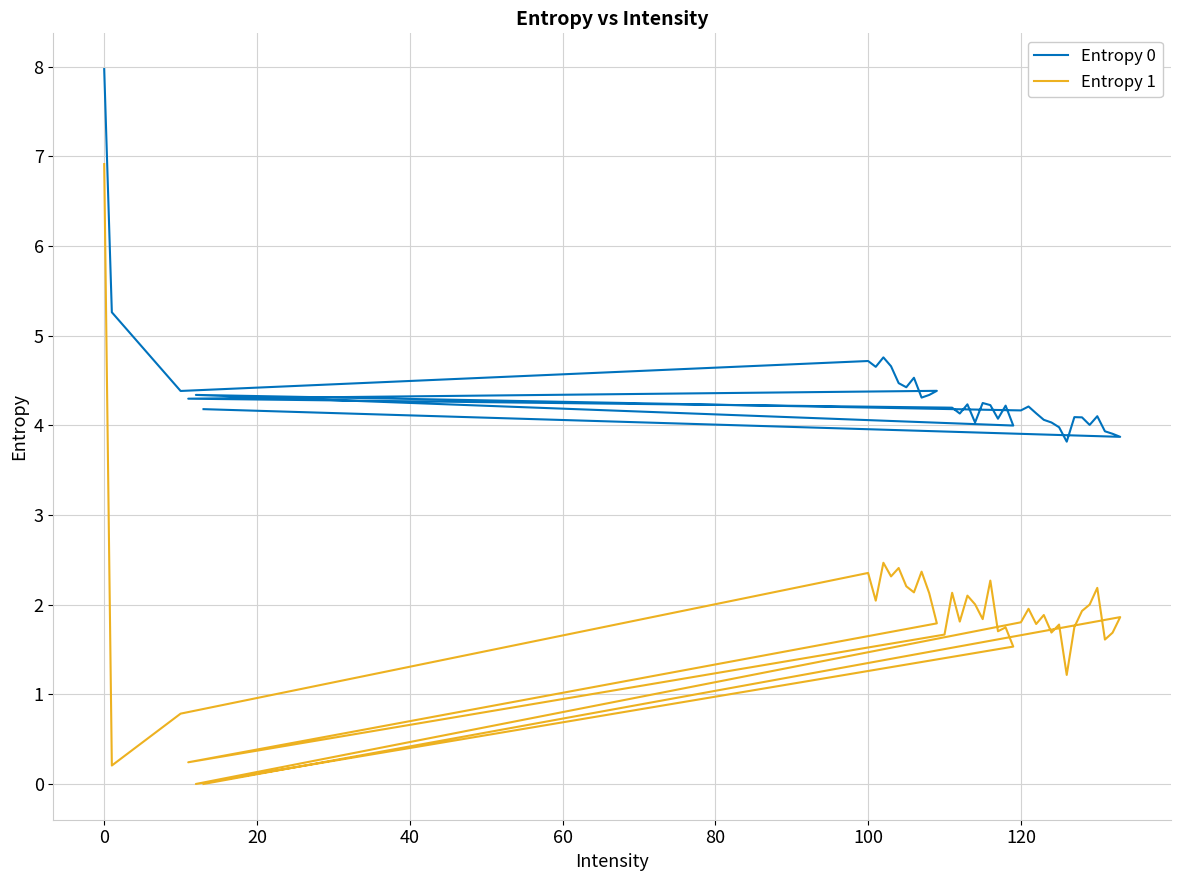

Which series has the widest spread of values?

Entropy 1